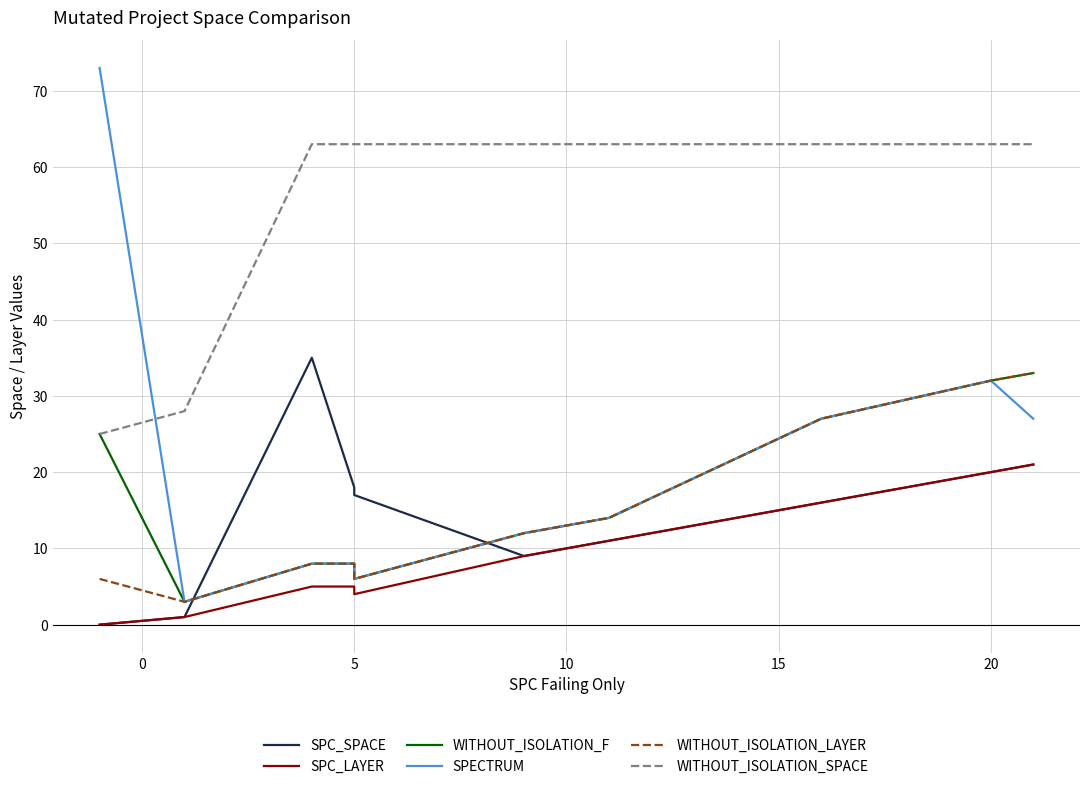

Rank the series by their maximum value, from highest to lowest.

SPECTRUM, WITHOUT_ISOLATION_SPACE, SPC_SPACE, WITHOUT_ISOLATION_F, WITHOUT_ISOLATION_LAYER, SPC_LAYER